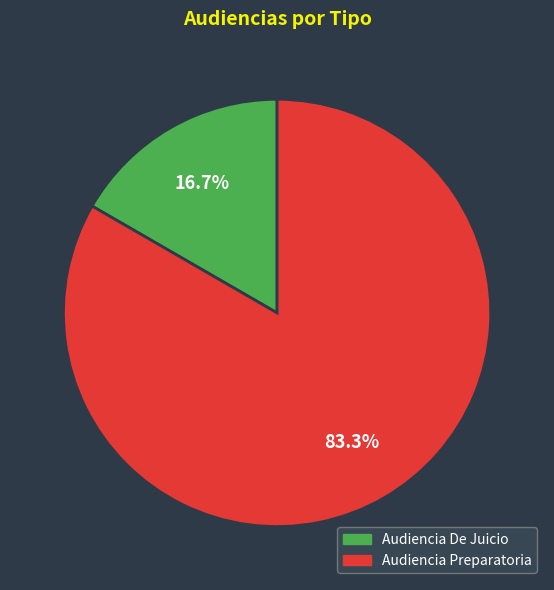

Between Audiencia De Juicio and Audiencia Preparatoria, which is larger?

Audiencia Preparatoria